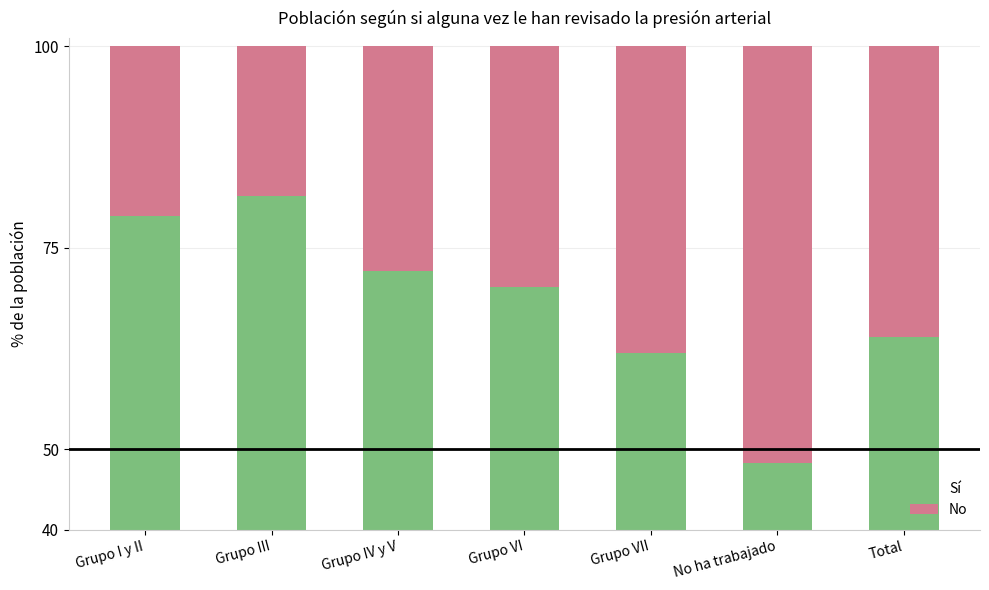

How many distinct data groups are displayed?

2